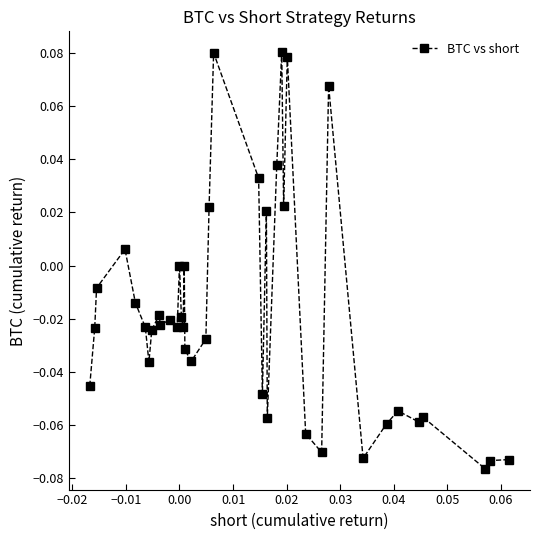

What is the sum of all values?

-0.7